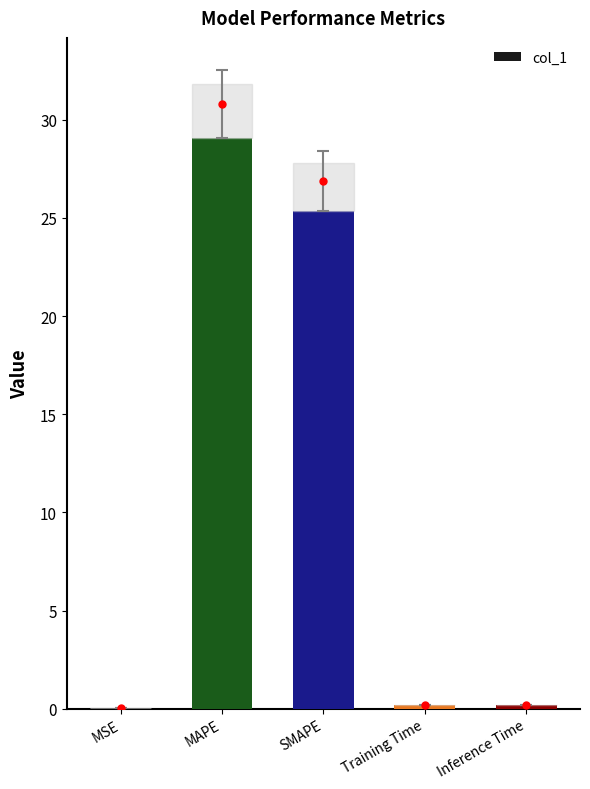

What is the average value?

11.0